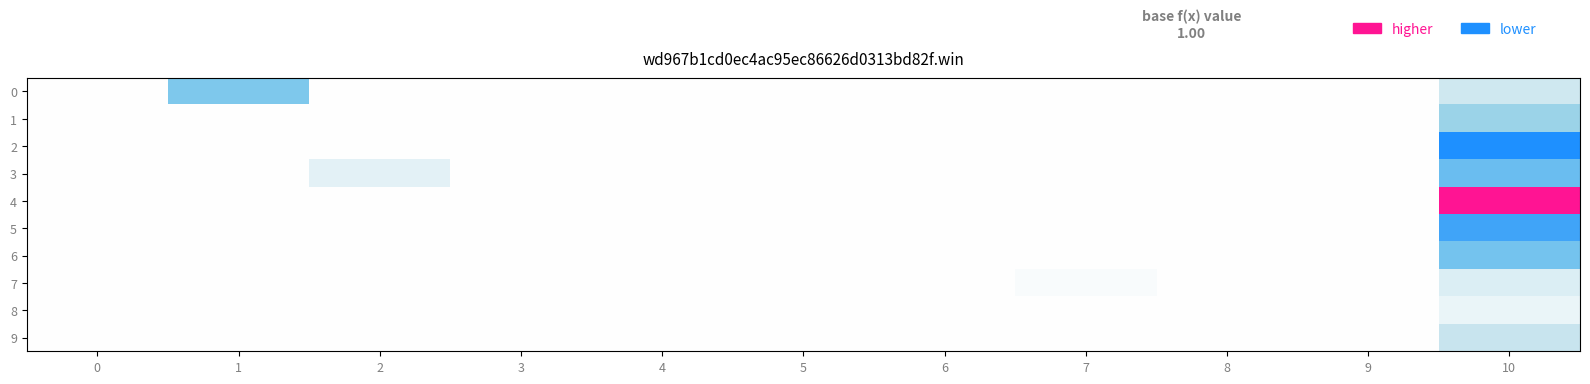

Reading left to right, what are all the values shown in this chart?

0: 0=0.0	1=0.1	2=0.0	3=0.0	4=0.0	5=0.0	6=0.0	7=0.0	8=0.0	9=0.0	10=0.0
1: 0=0.0	1=0.0	2=0.0	3=0.0	4=0.0	5=0.0	6=0.0	7=0.0	8=0.0	9=0.0	10=0.1
2: 0=0.0	1=0.0	2=0.0	3=0.0	4=0.0	5=0.0	6=0.0	7=0.0	8=0.0	9=0.0	10=0.2
3: 0=0.0	1=0.0	2=0.0	3=0.0	4=0.0	5=0.0	6=0.0	7=0.0	8=0.0	9=0.0	10=0.2
4: 0=0.0	1=0.0	2=0.0	3=0.0	4=0.0	5=0.0	6=0.0	7=0.0	8=0.0	9=0.0	10=-0.0
5: 0=0.0	1=0.0	2=0.0	3=0.0	4=0.0	5=0.0	6=0.0	7=0.0	8=0.0	9=0.0	10=0.2
6: 0=0.0	1=0.0	2=0.0	3=0.0	4=0.0	5=0.0	6=0.0	7=0.0	8=0.0	9=0.0	10=0.1
7: 0=0.0	1=0.0	2=0.0	3=0.0	4=0.0	5=0.0	6=0.0	7=0.0	8=0.0	9=0.0	10=0.0
8: 0=0.0	1=0.0	2=0.0	3=0.0	4=0.0	5=0.0	6=0.0	7=0.0	8=0.0	9=0.0	10=0.0
9: 0=0.0	1=0.0	2=0.0	3=0.0	4=0.0	5=0.0	6=0.0	7=0.0	8=0.0	9=0.0	10=0.0